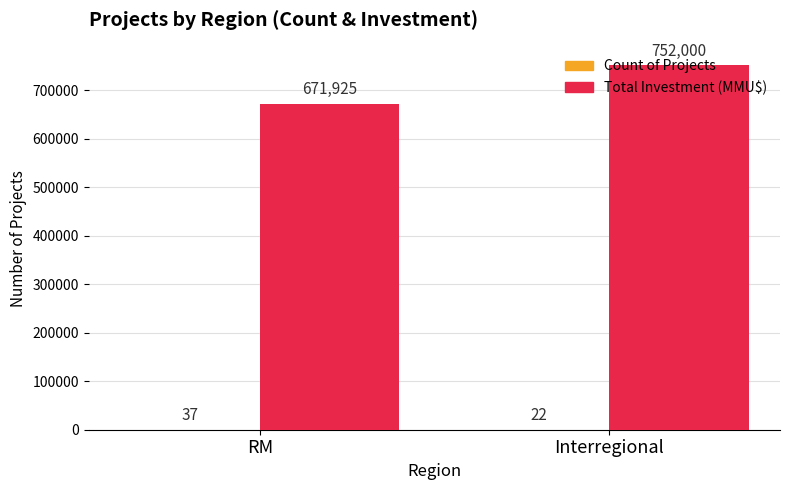

Between RM and Interregional, which series saw the biggest shift?

Total Investment (MMU$)